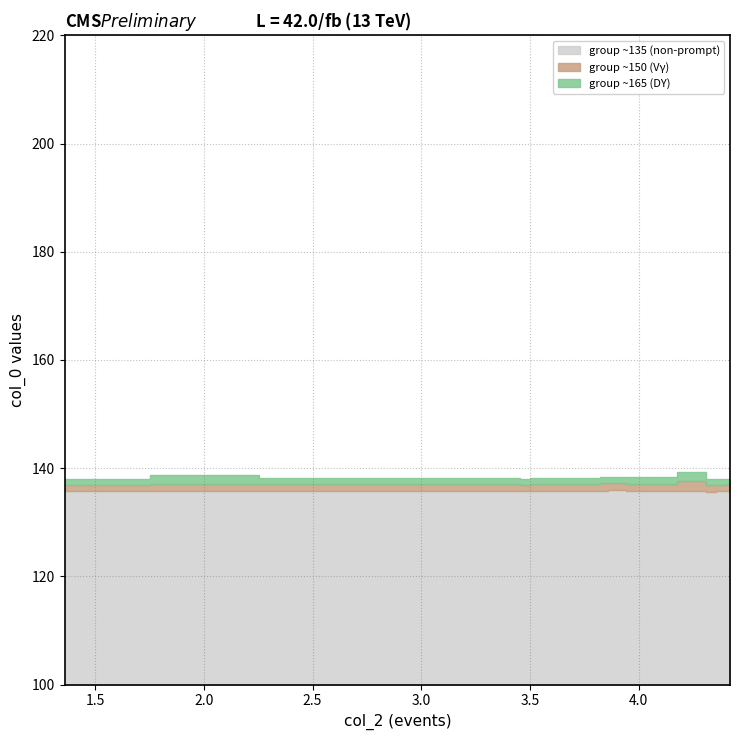

At which label does col_1 first exceed 16?

2.37